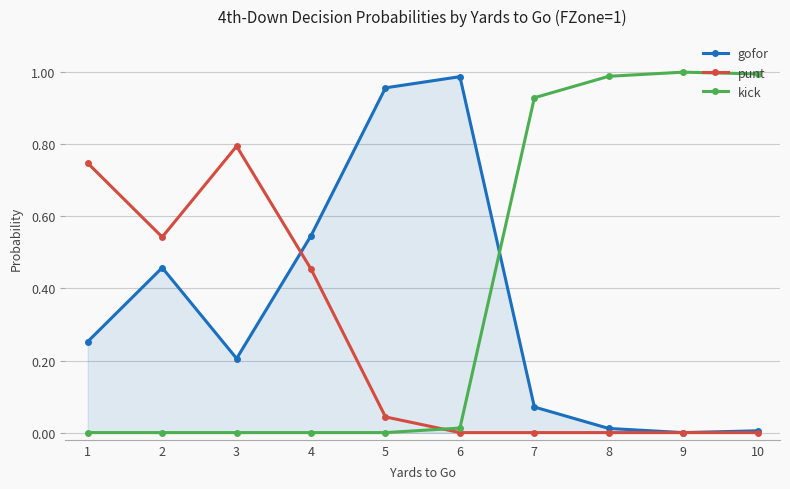

What are all the series names shown in the legend?

gofor, punt, kick